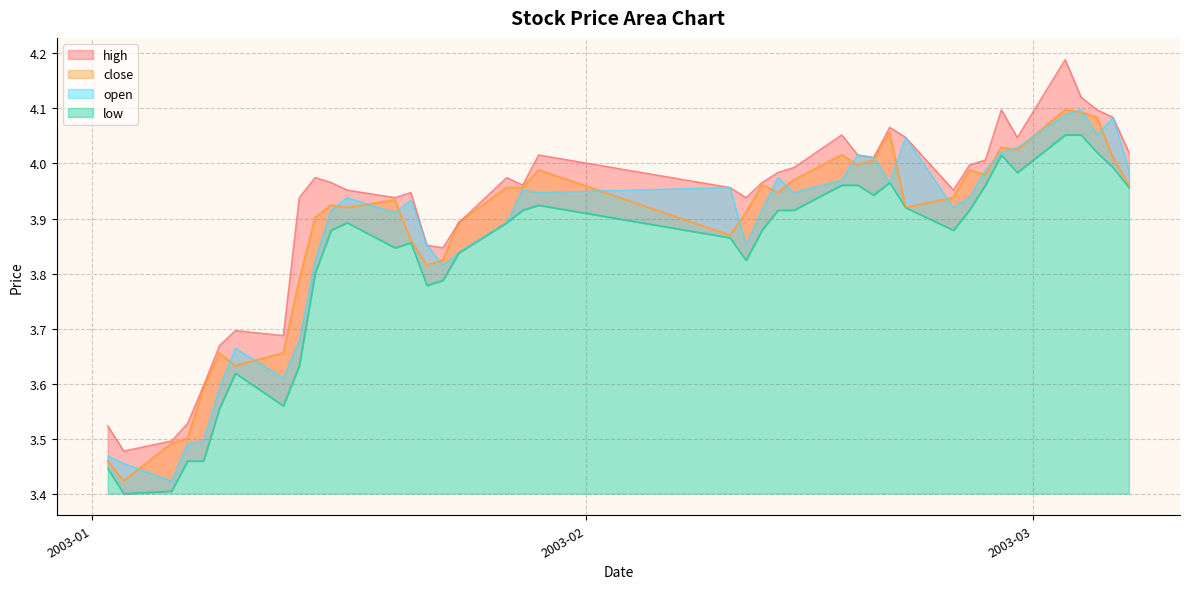

Reading left to right, transcribe all the data shown in this chart.

high: 3.5	3.5	3.5	3.5	3.6	3.7	3.7	3.7	3.9	4.0	4.0	4.0	3.9	3.9	3.9	3.8	3.9	4.0	4.0	4.0	4.0	3.9	4.0	4.0	4.0	4.1	4.0	4.0	4.1	4.0	4.0	4.0	4.0	4.1	4.0	4.2	4.1	4.1	4.1	4.0
close: 3.5	3.4	3.5	3.5	3.6	3.7	3.6	3.7	3.8	3.9	3.9	3.9	3.9	3.9	3.8	3.8	3.9	4.0	4.0	4.0	3.9	3.9	4.0	3.9	4.0	4.0	4.0	4.0	4.1	3.9	3.9	4.0	4.0	4.0	4.0	4.1	4.1	4.1	4.0	4.0
open: 3.5	3.5	3.4	3.5	3.5	3.6	3.7	3.6	3.7	3.8	3.9	3.9	3.9	3.9	3.9	3.8	3.8	3.9	4.0	3.9	4.0	3.9	3.9	4.0	3.9	4.0	4.0	4.0	4.0	4.0	3.9	3.9	4.0	4.0	4.0	4.1	4.1	4.1	4.1	4.0
low: 3.4	3.4	3.4	3.5	3.5	3.6	3.6	3.6	3.6	3.8	3.9	3.9	3.8	3.9	3.8	3.8	3.8	3.9	3.9	3.9	3.9	3.8	3.9	3.9	3.9	4.0	4.0	3.9	4.0	3.9	3.9	3.9	4.0	4.0	4.0	4.1	4.1	4.0	4.0	4.0